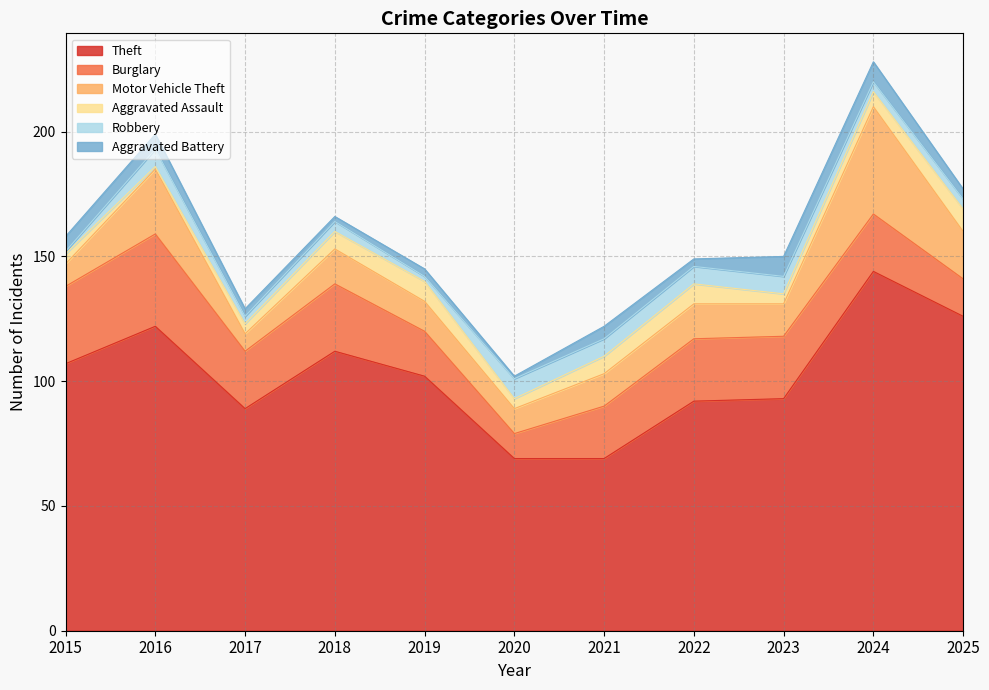

True or false: Aggravated Battery and Burglary intersect in this chart.

False